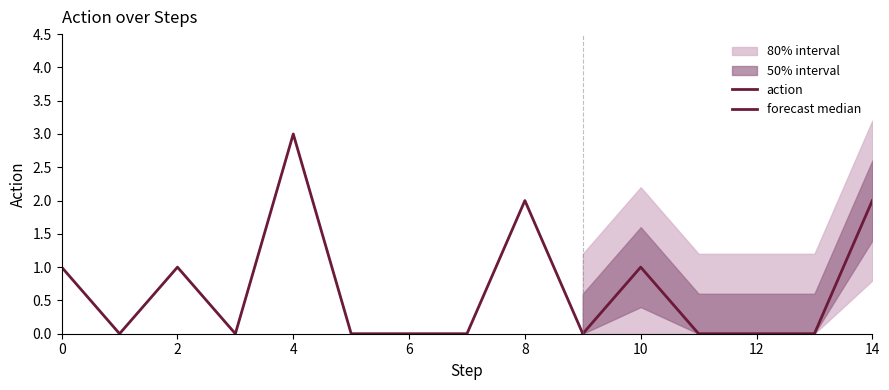

The value at 14 is 2. True or false?

True